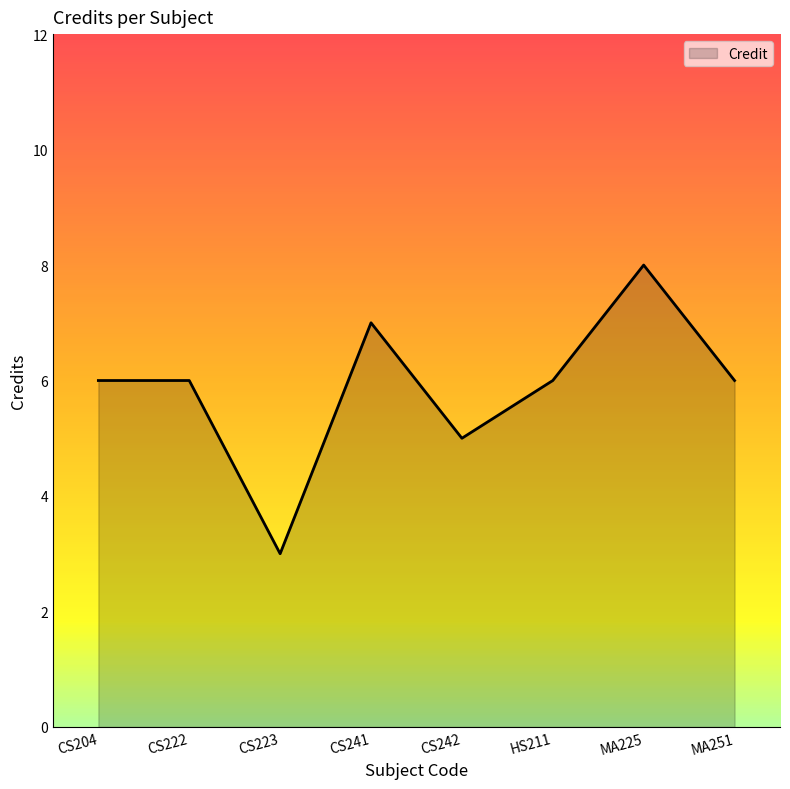

How many lines are shown in the chart?

1